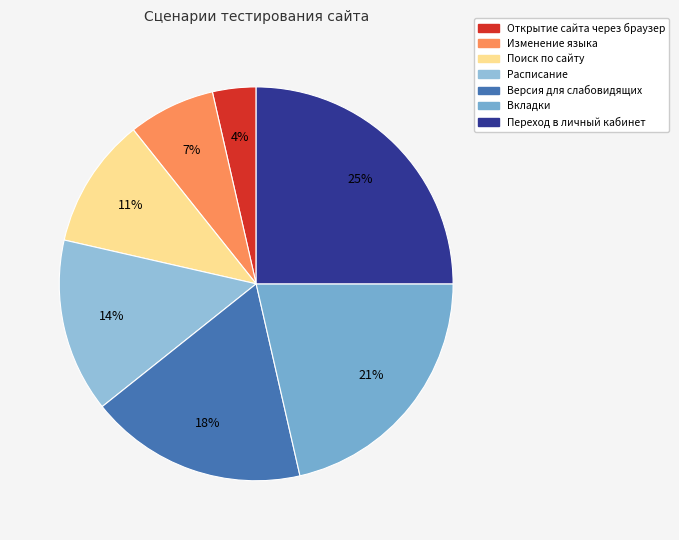

Rank the categories by value from highest to lowest.

Переход в личный кабинет, Вкладки, Версия для слабовидящих, Расписание, Поиск по сайту, Изменение языка, Открытие сайта через браузер